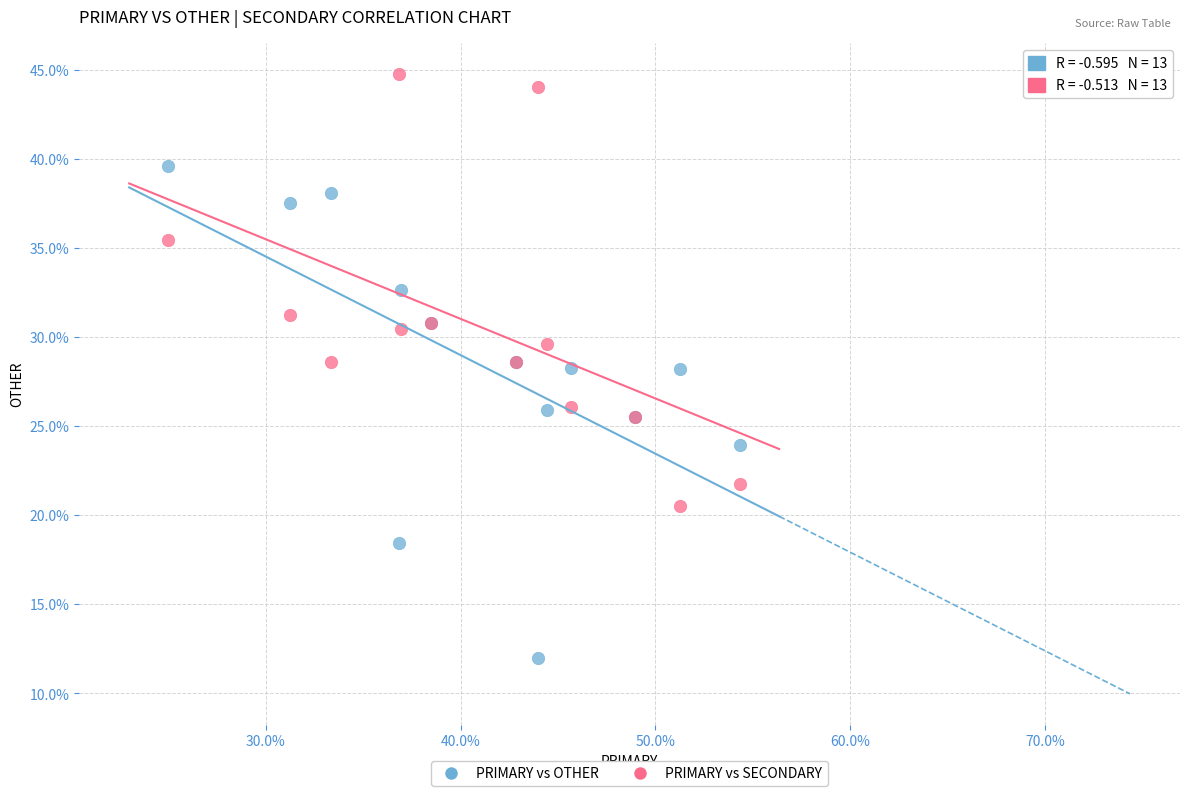

Which series contains the lowest Y value?

PRIMARY vs OTHER